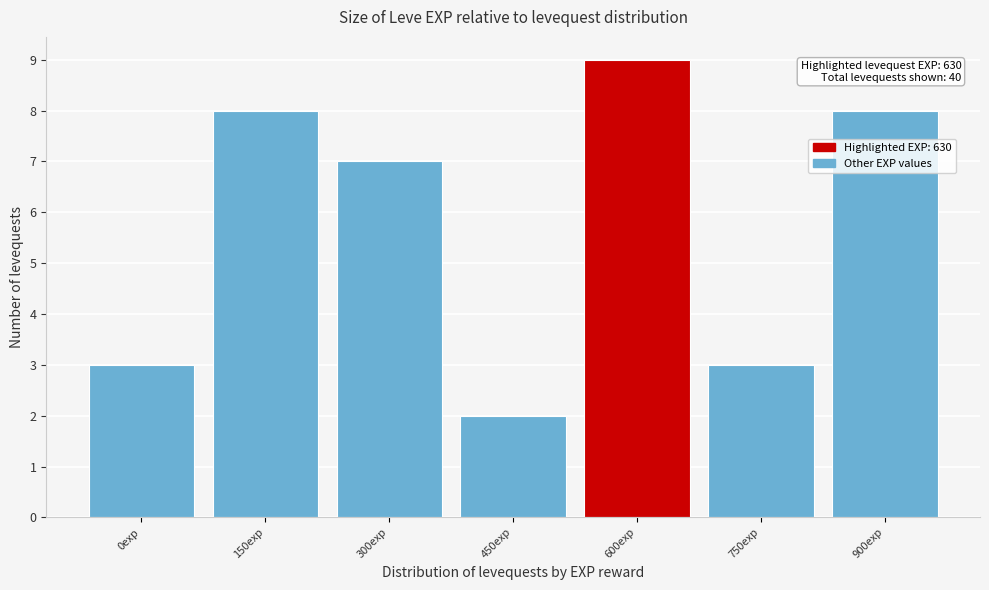

Reading right to left, transcribe all the data shown in this chart.

900exp=8	750exp=3	600exp=9	450exp=2	300exp=7	150exp=8	0exp=3